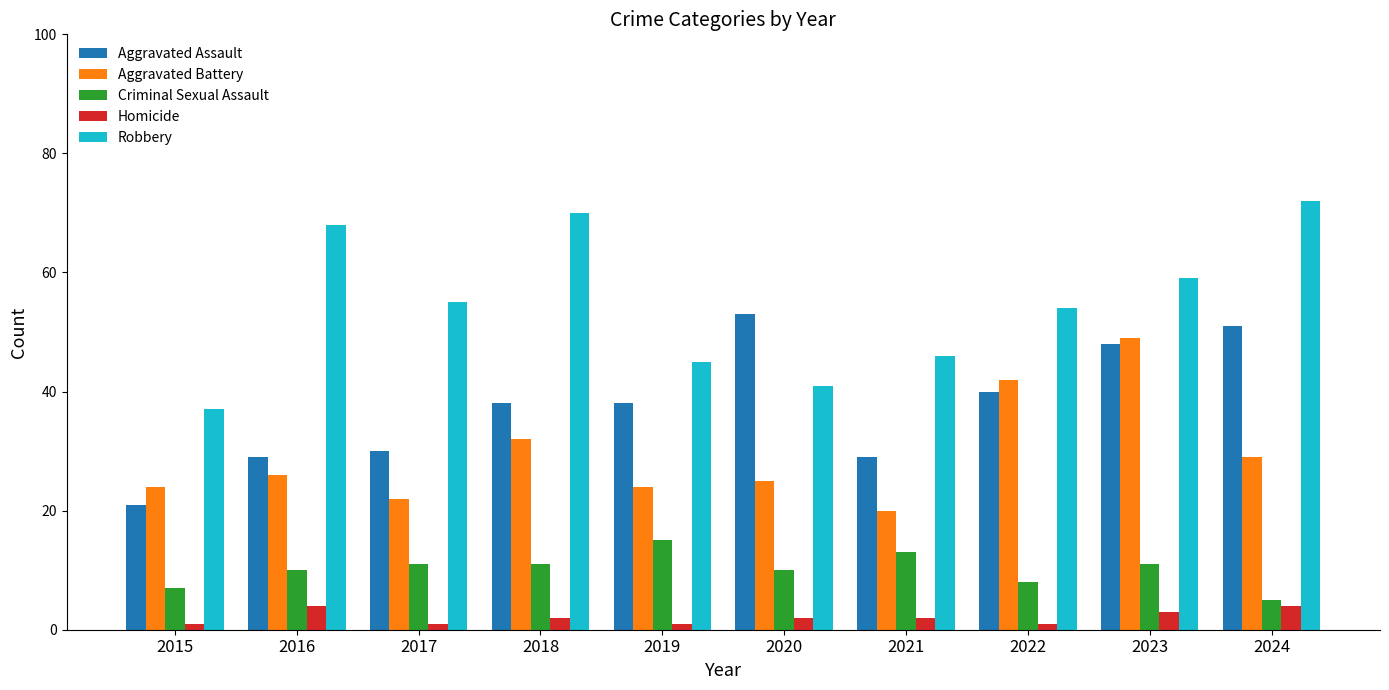

Reading right to left, transcribe all the data shown in this chart.

Aggravated Assault: 51	48	40	29	53	38	38	30	29	21
Aggravated Battery: 29	49	42	20	25	24	32	22	26	24
Criminal Sexual Assault: 5	11	8	13	10	15	11	11	10	7
Homicide: 4	3	1	2	2	1	2	1	4	1
Robbery: 72	59	54	46	41	45	70	55	68	37